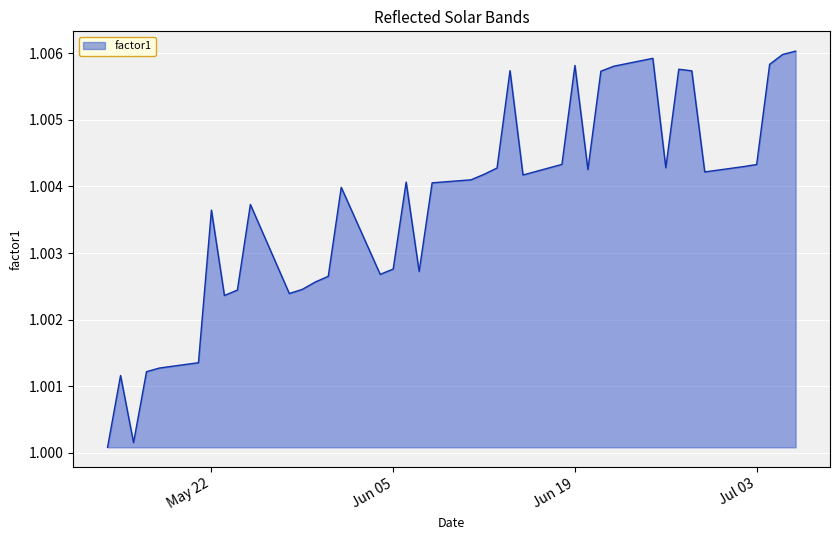

Does the chart have visible grid lines?

Yes